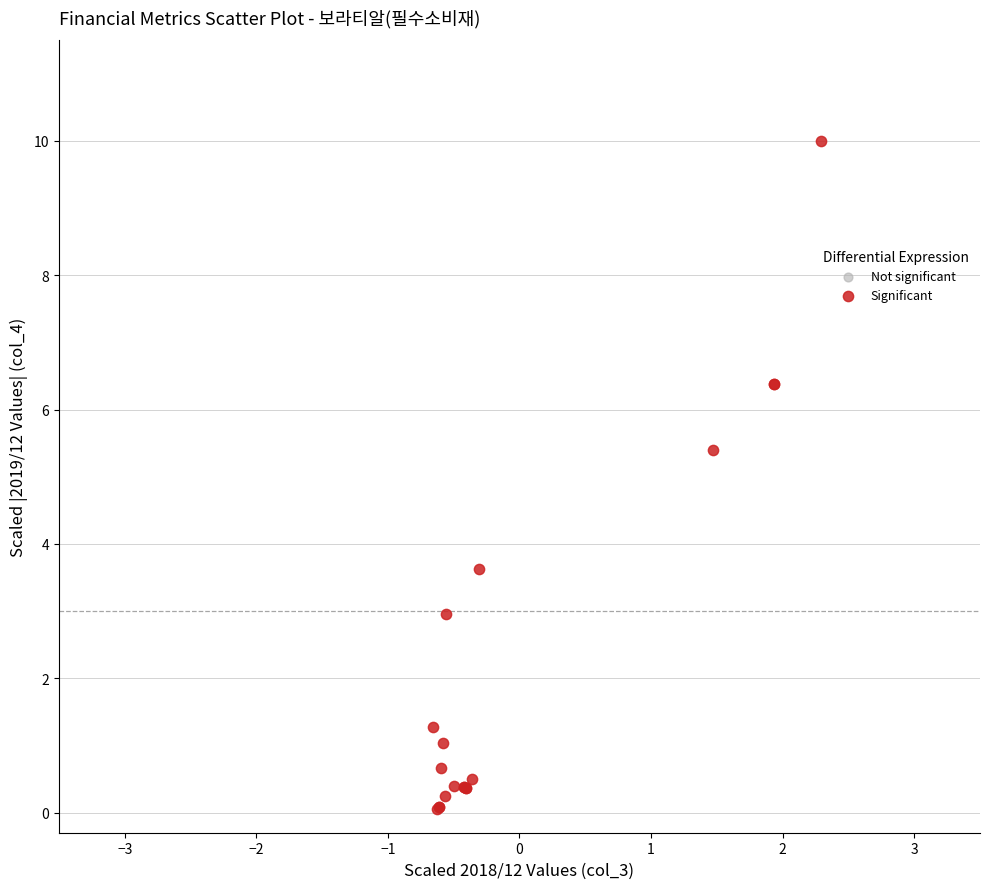

What Y value in the scatter plot is closest to 5?

5.4